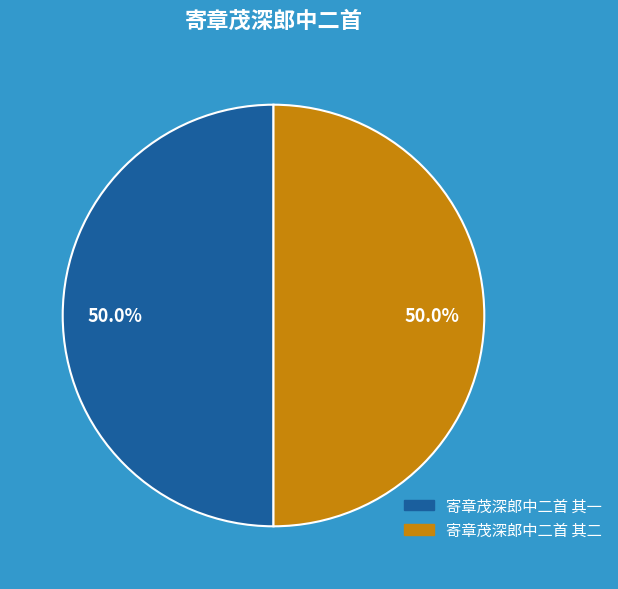

Do 寄章茂深郎中二首 其二 and 寄章茂深郎中二首 其一 together represent more than half of the pie?

Yes